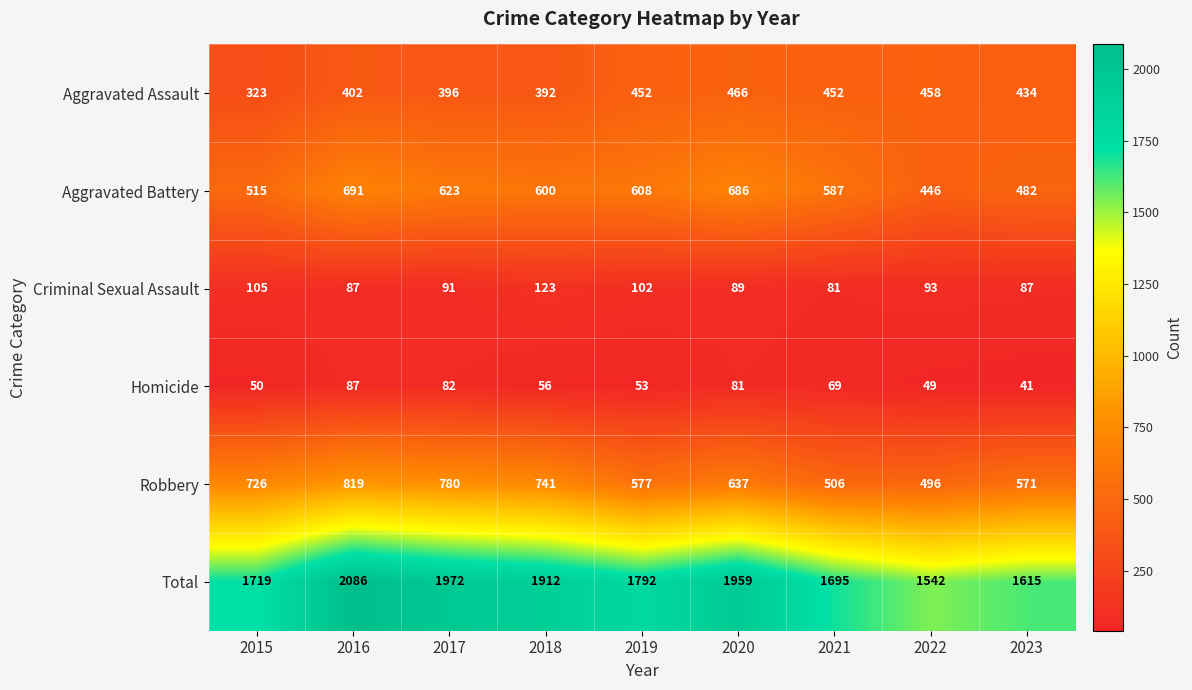

Which series has the largest range (max minus min)?

Total